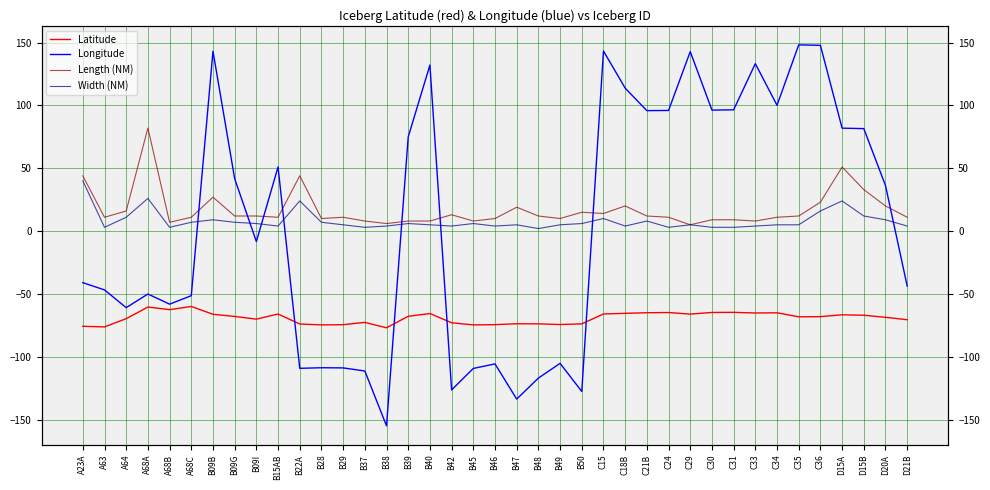

Does the chart display data point markers on the line(s)?

No